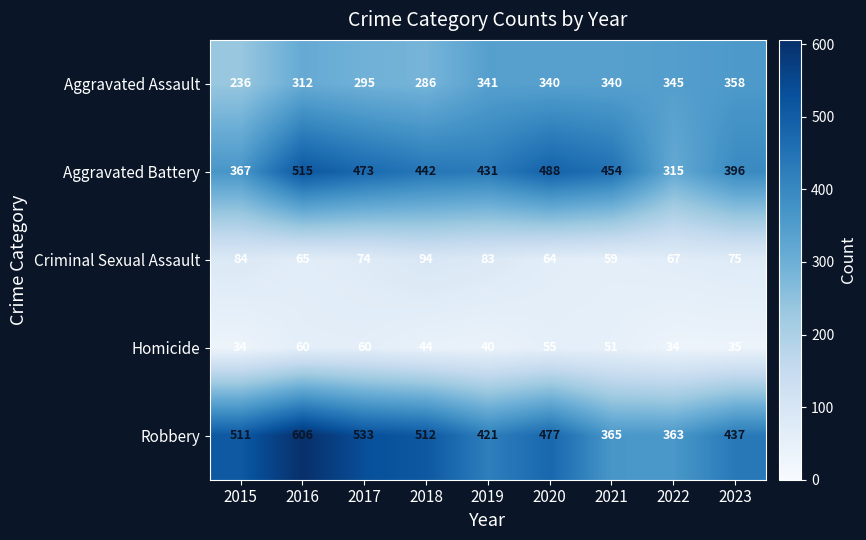

How many series are shown in this chart?

5